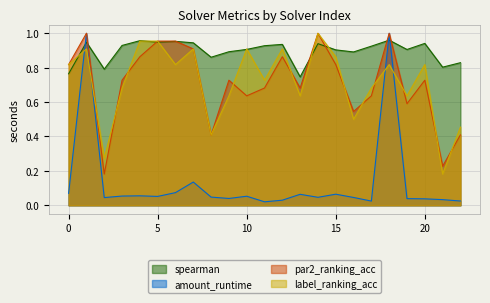

Where is amount_runtime nearest to the value 0?

11